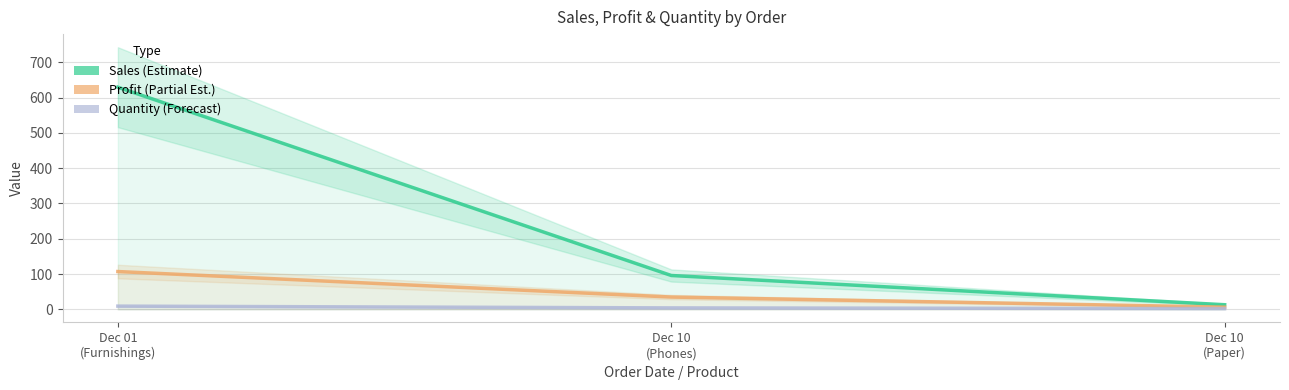

Reading right to left, what are all the values shown in this chart?

Sales: 13.0	95.8	629.6
Profit: 6.2	34.7	107.0
Quantity: 2.0	4.0	9.0